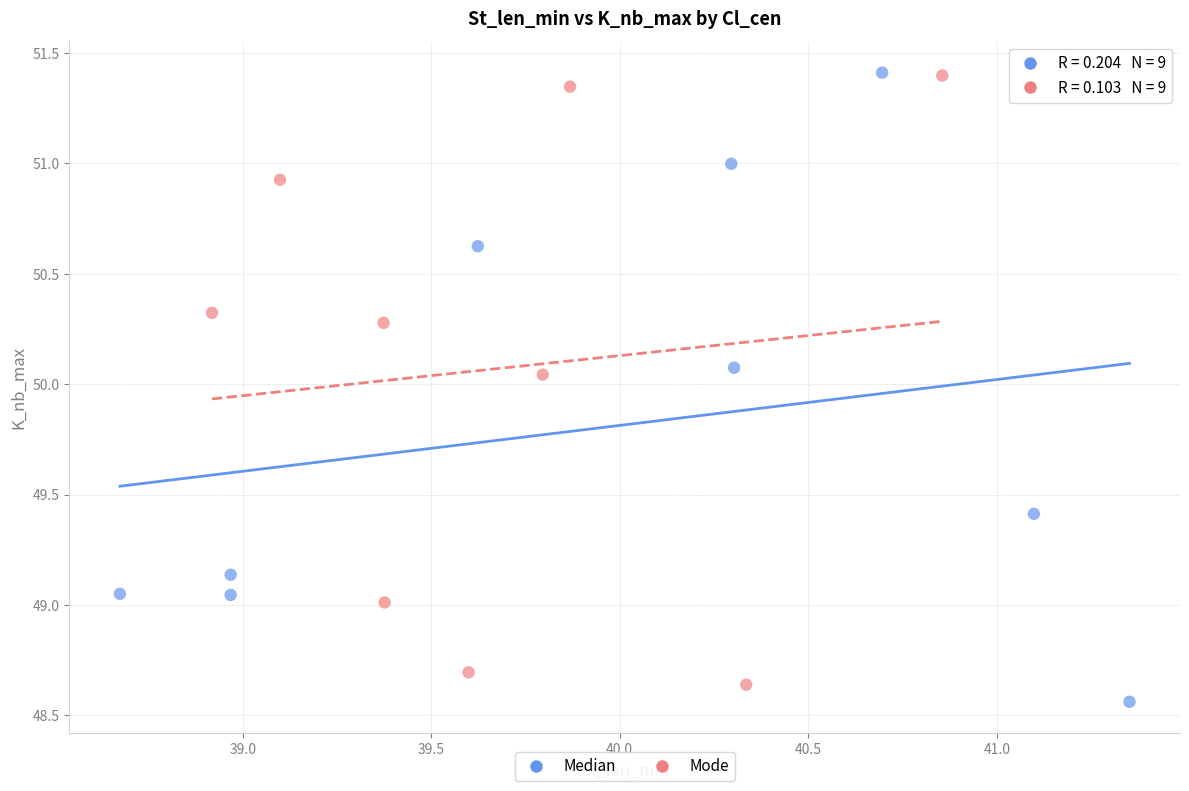

Which series contains the lowest Y value?

Median